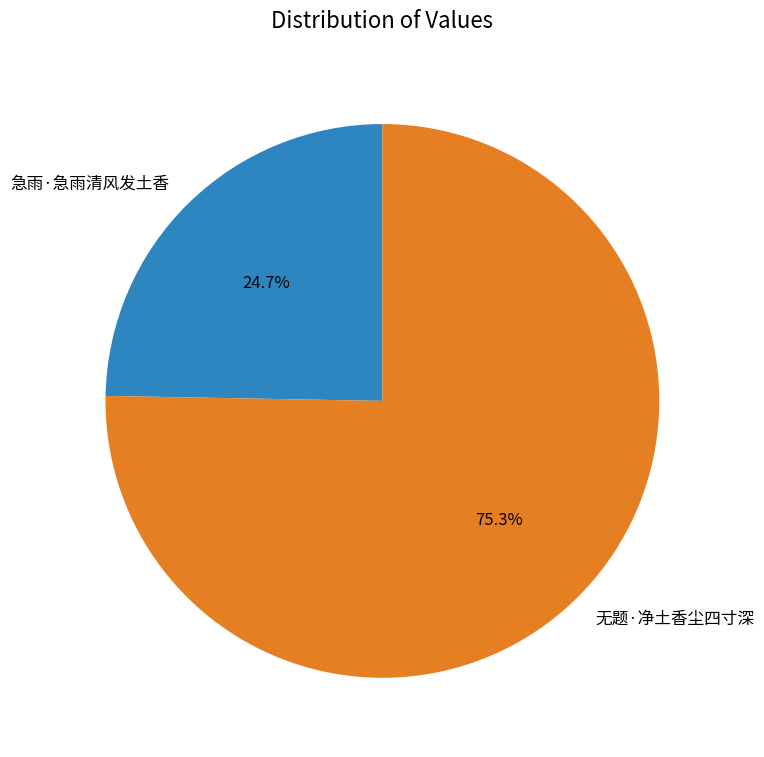

What is the ratio of the value at 急雨·急雨清风发土香 to the value at 无题·净土香尘四寸深?

0.3